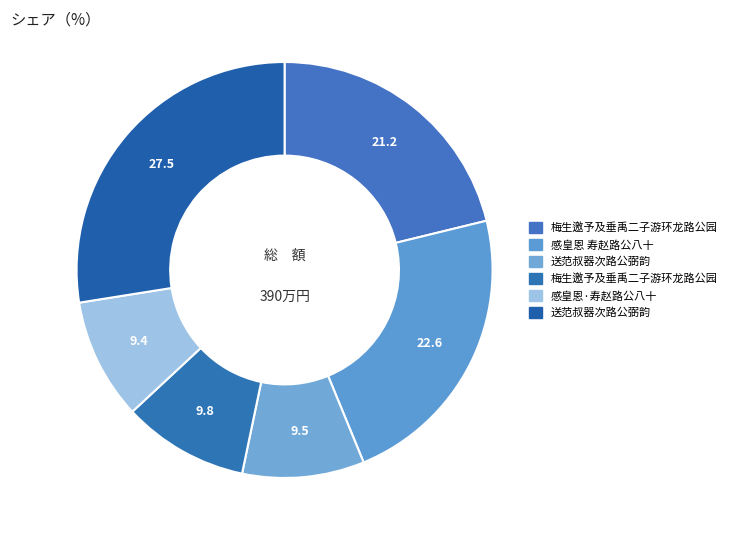

How many slices are in this pie chart?

6